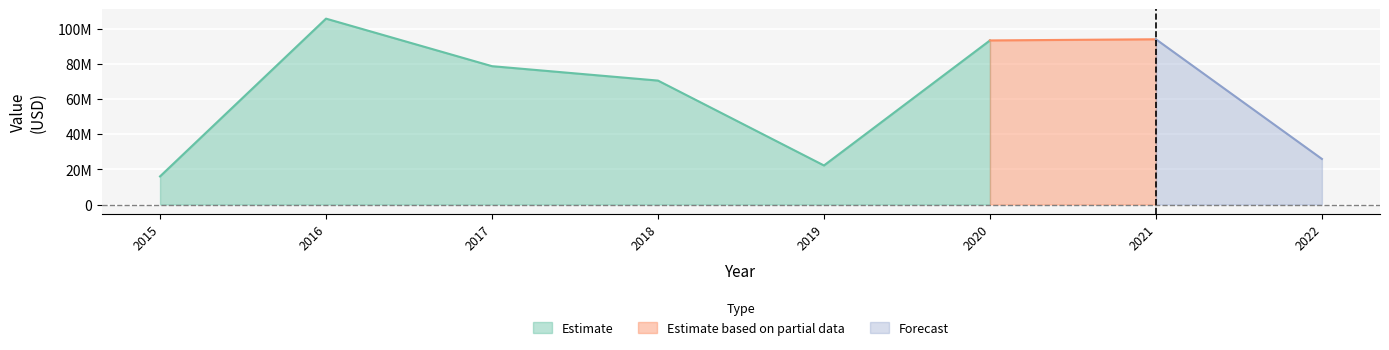

At which category does Total_Current_Assets reach its first local valley?

2019